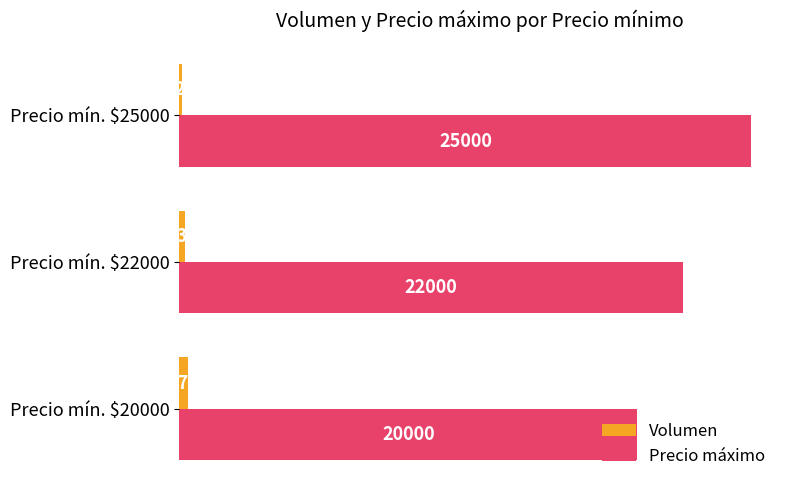

What is the sum of all Precio máximo values?

67000